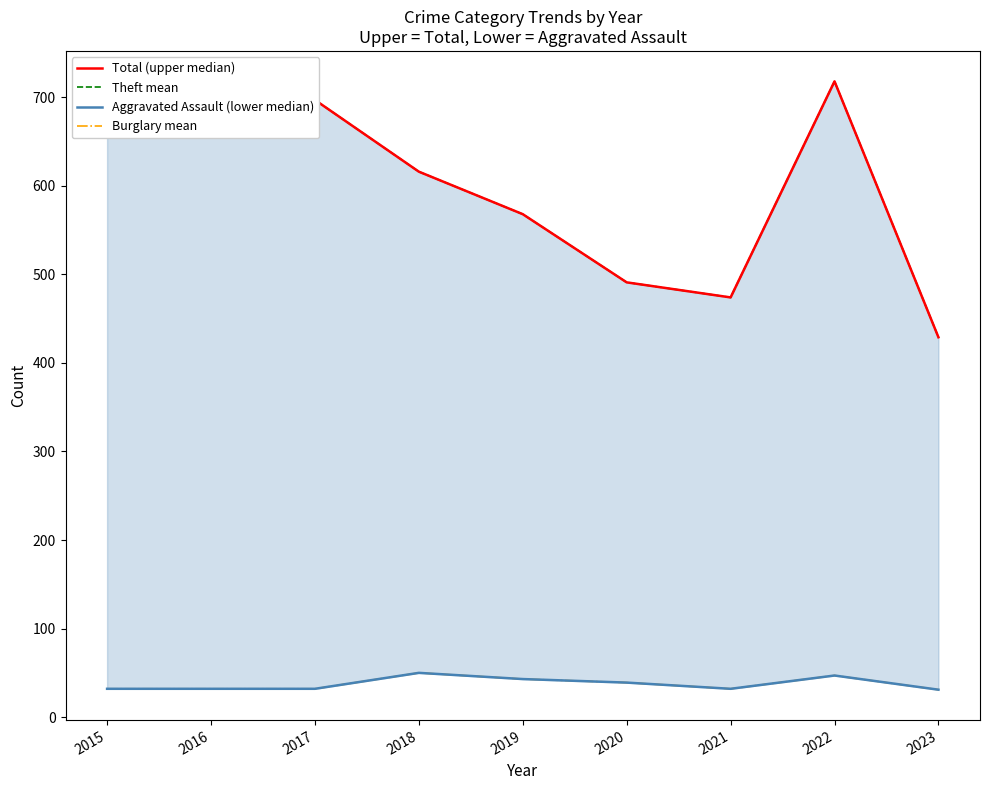

Which has a higher value, 2017 or 2015?

2015